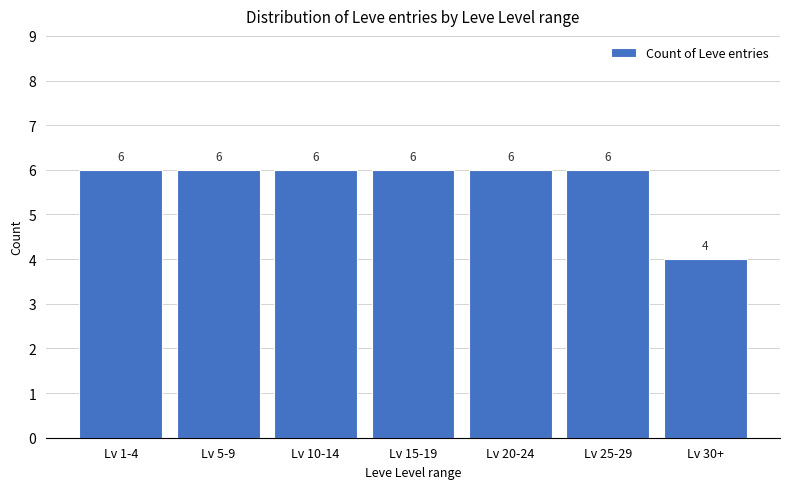

Count the values in the range 6 to 7.

6